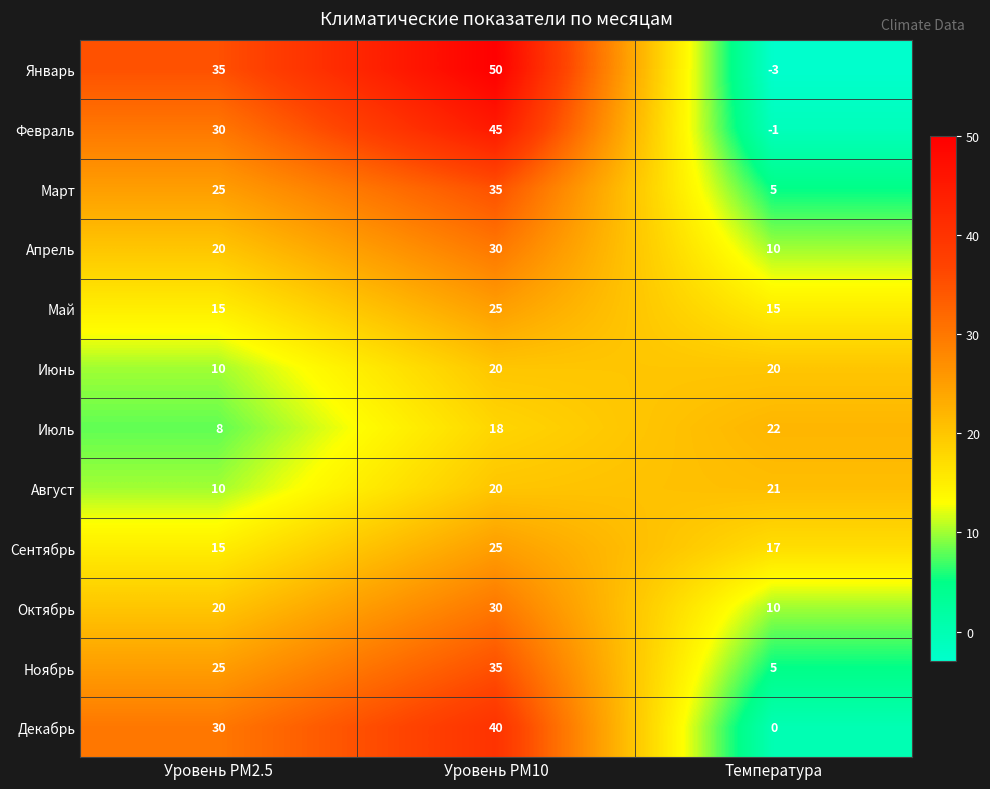

True or false: Сентябрь has a value of 17 at Температура.

True